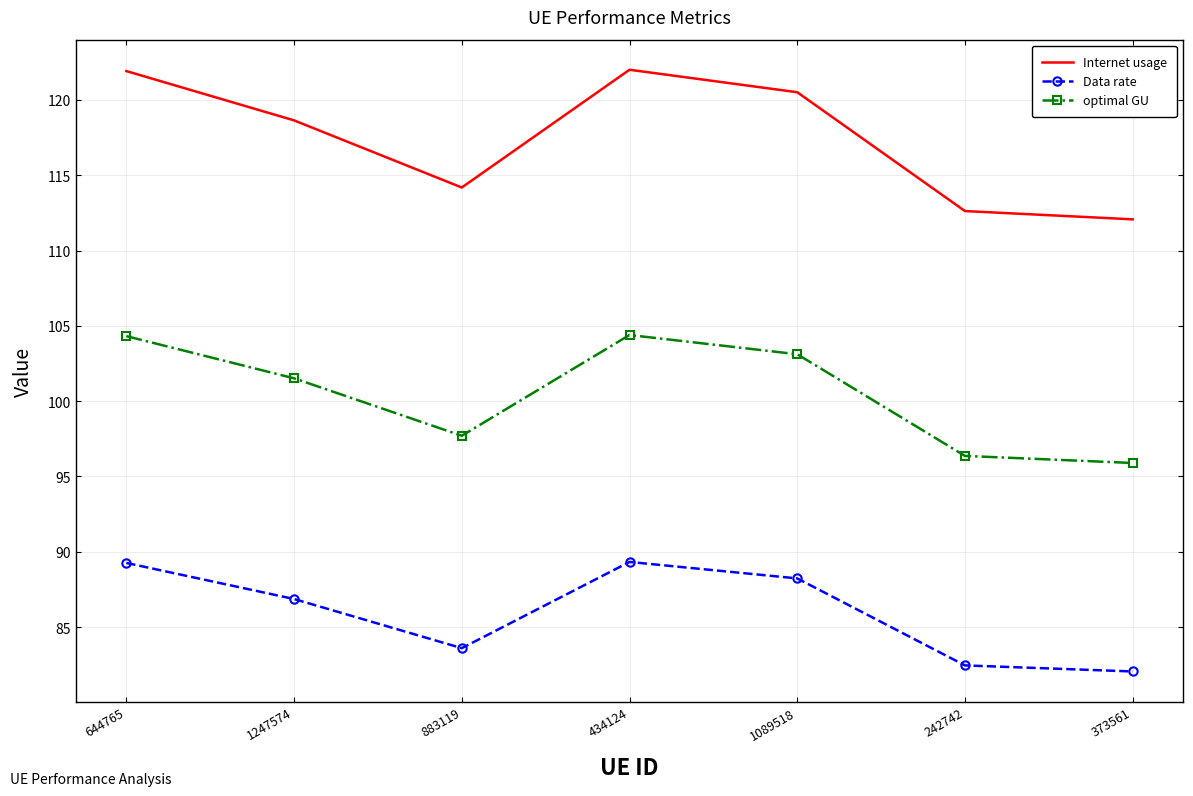

Where does the Internet usage series first go above 118?

644765